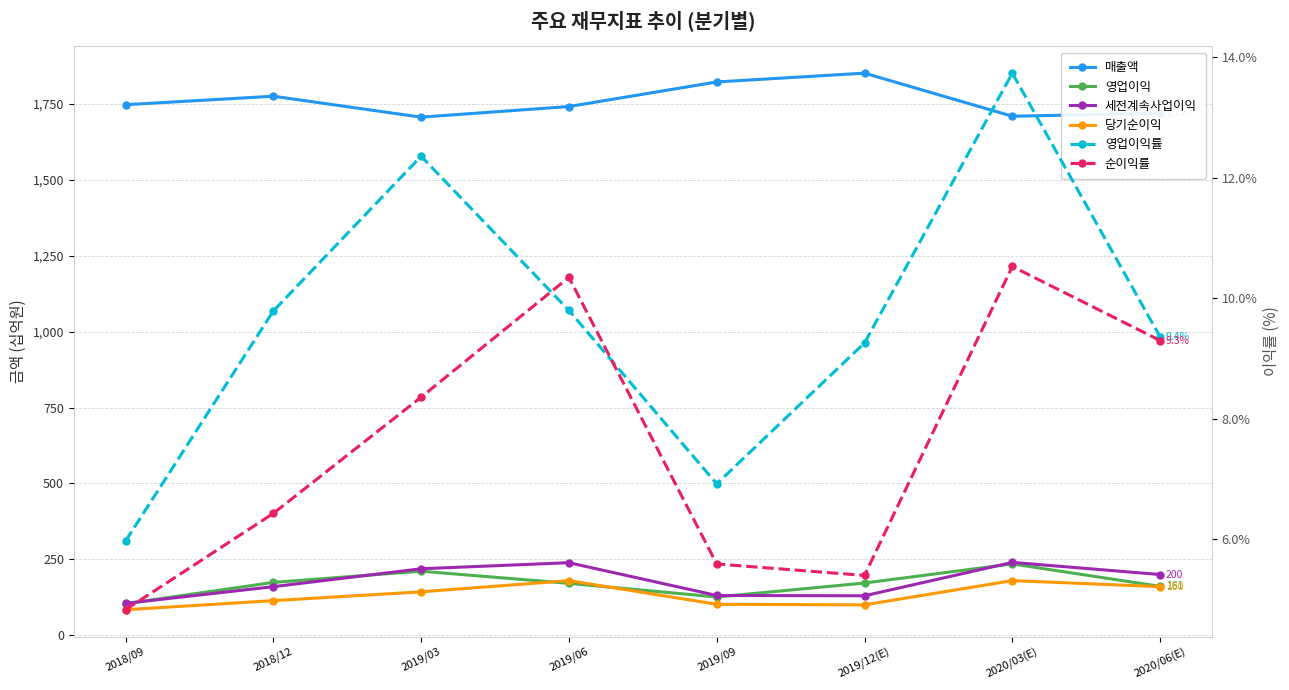

Reading right to left, what are all the values shown in this chart?

매출액: 2020/06(E)=1720.0	2020/03(E)=1710.0	2019/12(E)=1852.0	2019/09=1823.0	2019/06=1742.0	2019/03=1707.0	2018/12=1776.0	2018/09=1748.0
영업이익: 2020/06(E)=161.0	2020/03(E)=235.0	2019/12(E)=172.0	2019/09=126.0	2019/06=171.0	2019/03=211.0	2018/12=174.0	2018/09=104.0
세전계속사업이익: 2020/06(E)=200.0	2020/03(E)=240.0	2019/12(E)=130.0	2019/09=131.0	2019/06=239.0	2019/03=219.0	2018/12=160.0	2018/09=105.0
당기순이익: 2020/06(E)=160.0	2020/03(E)=180.0	2019/12(E)=100.0	2019/09=102.0	2019/06=180.0	2019/03=143.0	2018/12=114.0	2018/09=84.0
영업이익률: 2020/06(E)=9.4	2020/03(E)=13.7	2019/12(E)=9.3	2019/09=6.9	2019/06=9.8	2019/03=12.4	2018/12=9.8	2018/09=6.0
순이익률: 2020/06(E)=9.3	2020/03(E)=10.5	2019/12(E)=5.4	2019/09=5.6	2019/06=10.3	2019/03=8.4	2018/12=6.4	2018/09=4.8